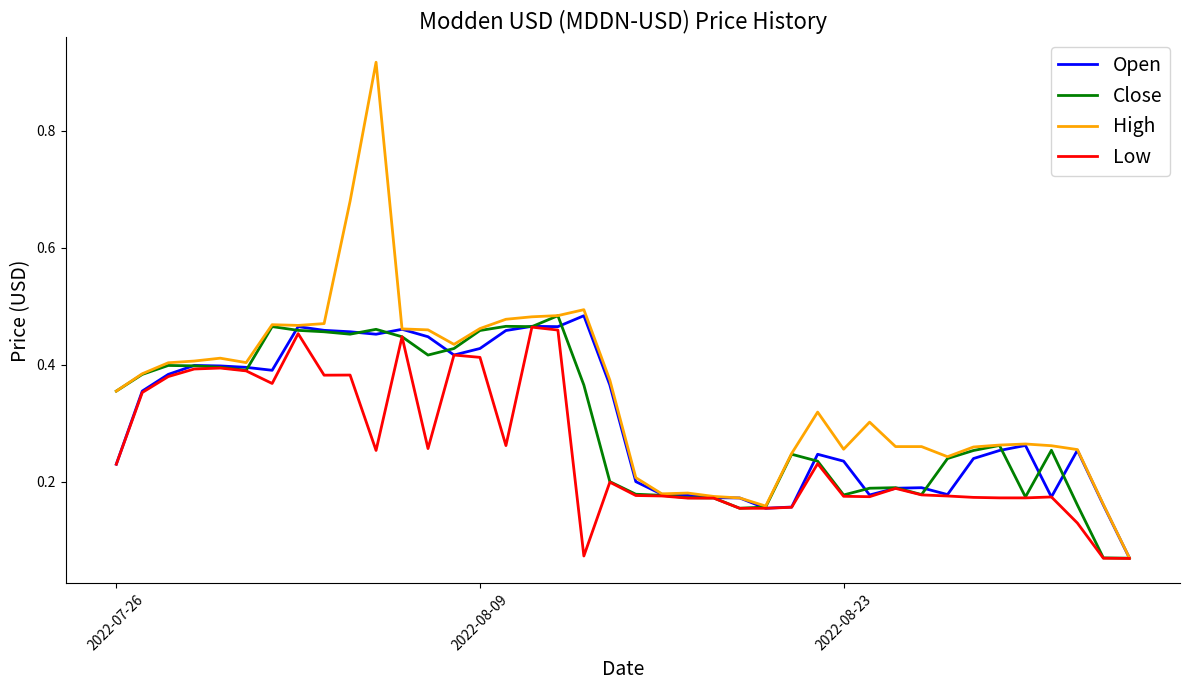

Which series has the largest total across all categories?

High